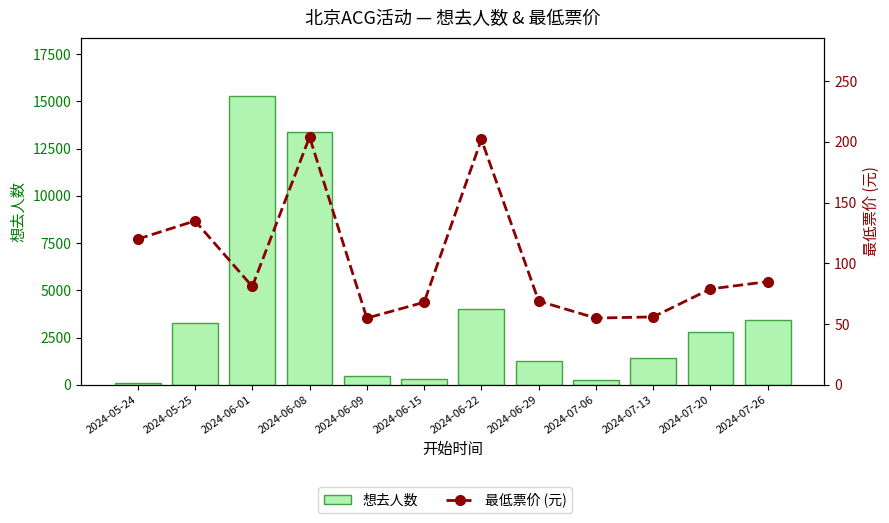

What is the lowest value of the 最低票价 (元) series?

55